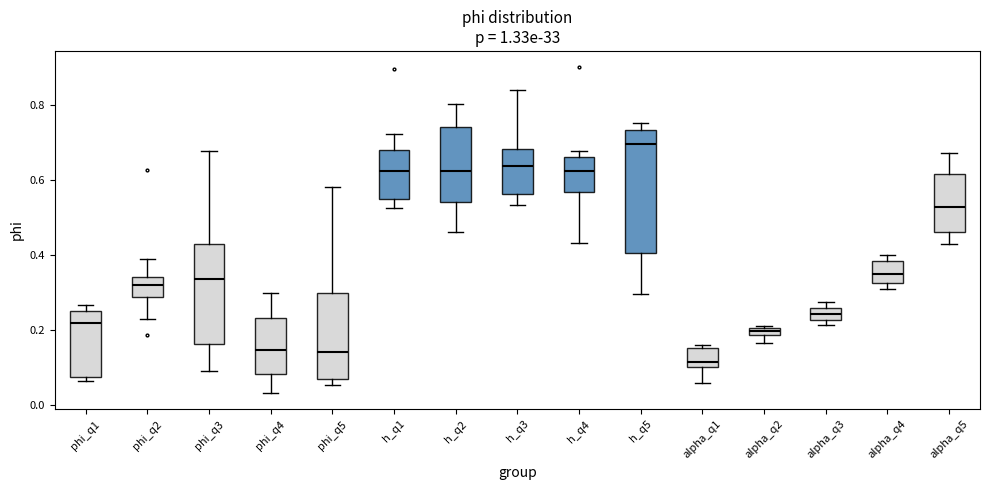

Where does the lower whisker of the box for alpha_q2 end on the y-axis? The values are not printed on the chart, so give them approximately, as read against the axis.

0.16